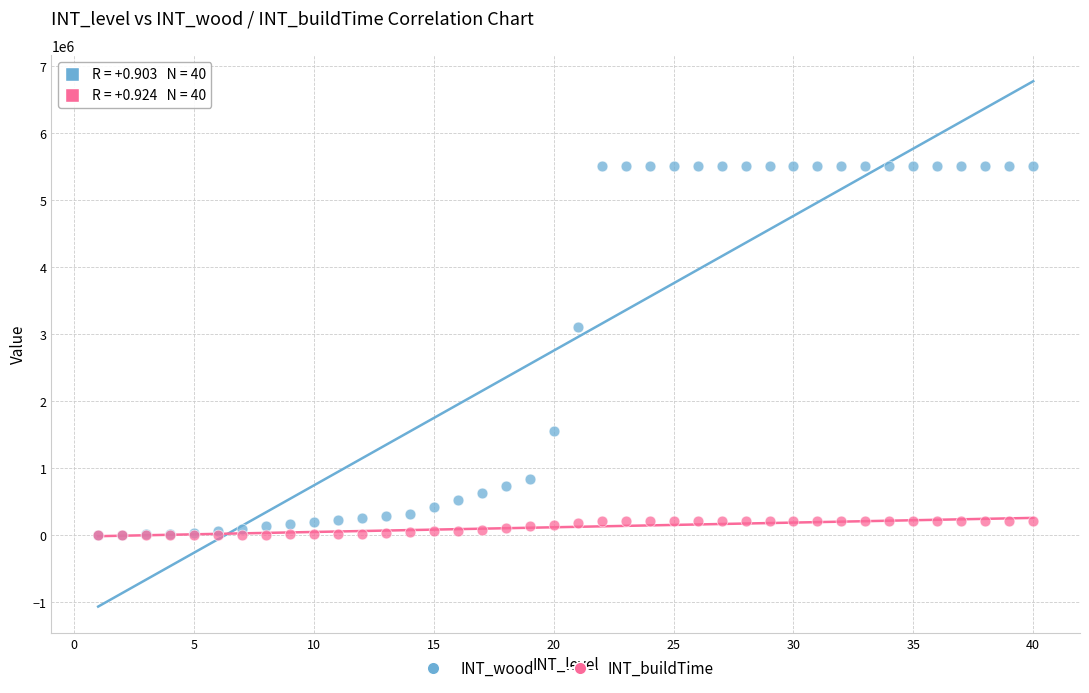

Which series reaches the maximum Y coordinate?

INT_wood